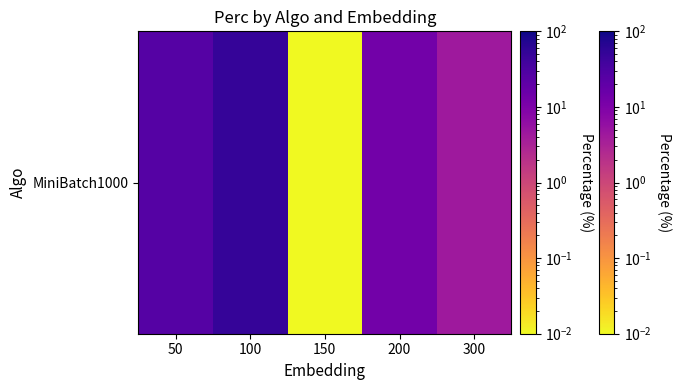

Reading left to right, extract all data points from this chart.

50=26.1	100=50.7	150=0.0	200=13.0	300=4.3